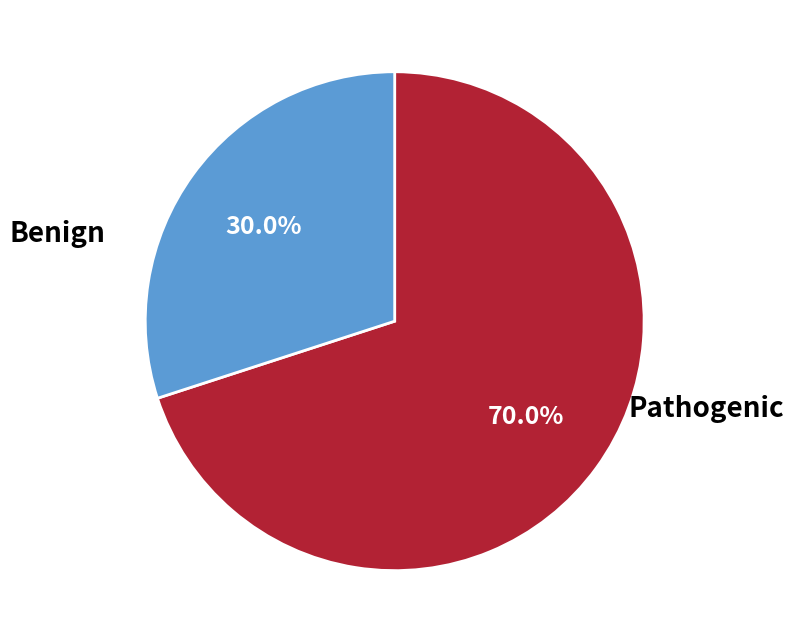

Which has a higher value, Benign or Pathogenic?

Pathogenic